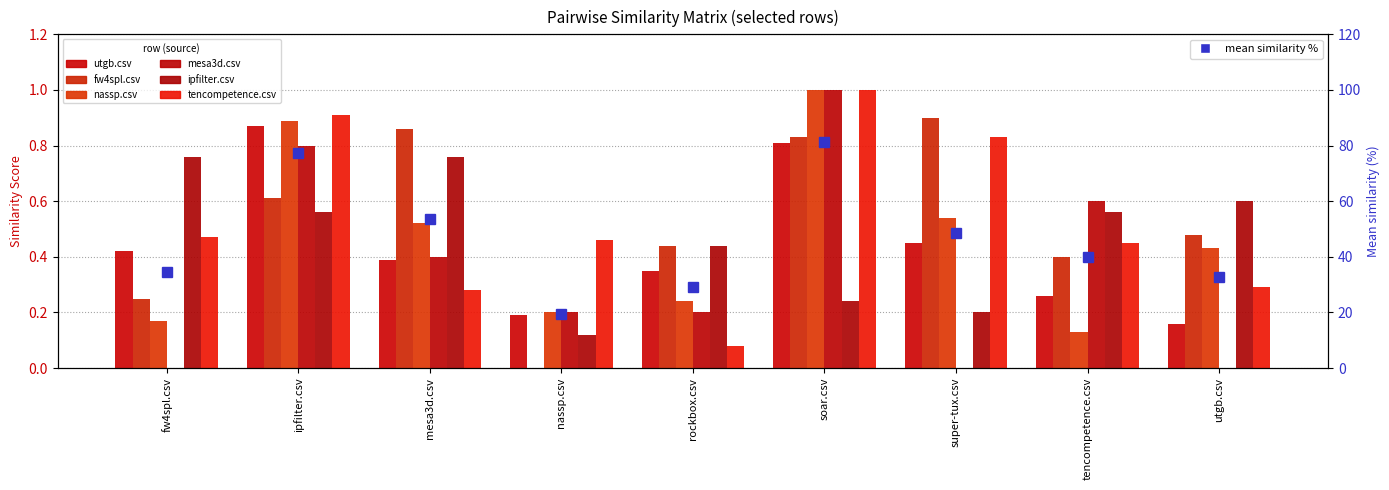

Rank the categories by fw4spl.csv value from highest to lowest.

super-tux.csv, mesa3d.csv, soar.csv, ipfilter.csv, utgb.csv, rockbox.csv, tencompetence.csv, fw4spl.csv, nassp.csv